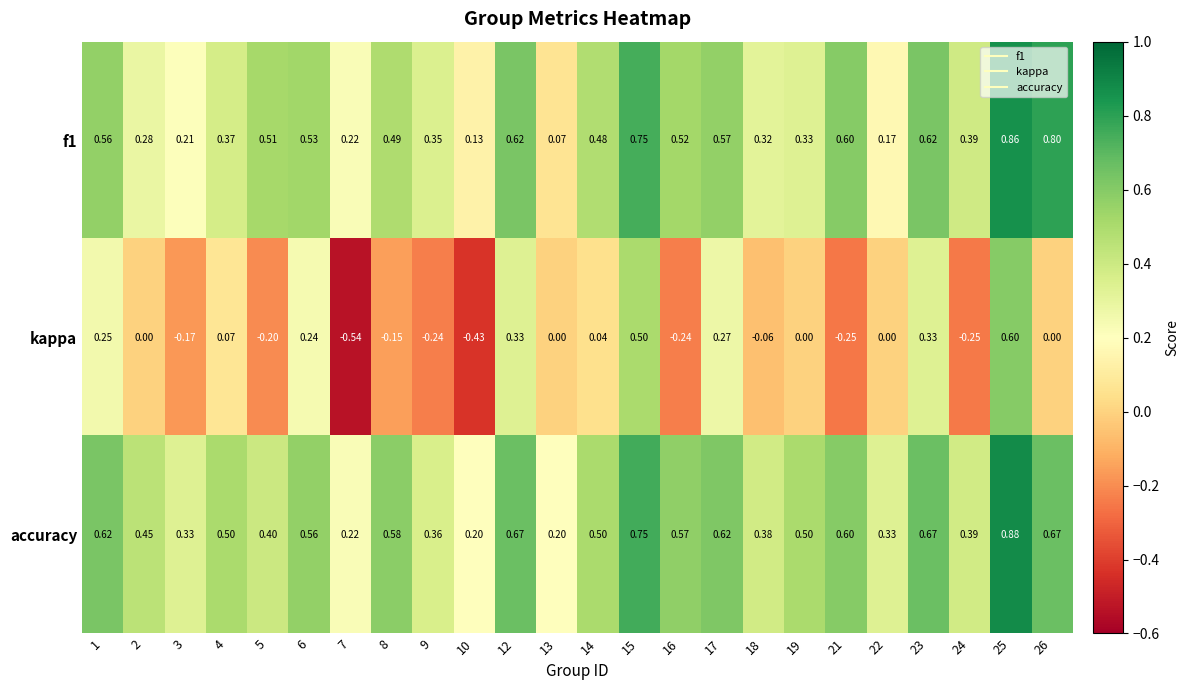

At 10, list the series in order from smallest to largest.

kappa, f1, accuracy